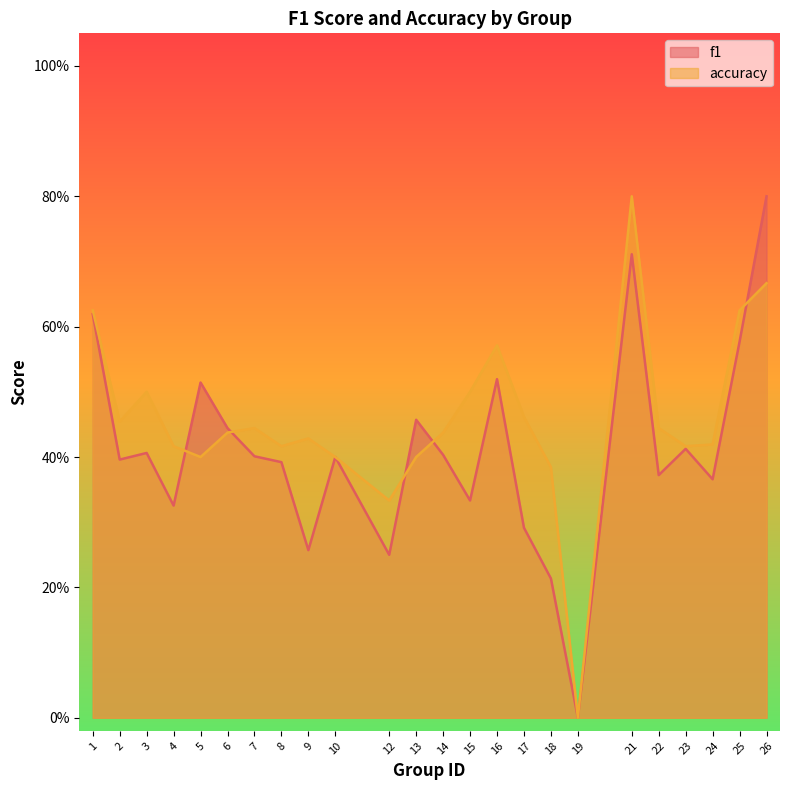

In accuracy, how many points are higher than both neighbors (excluding endpoints)?

5